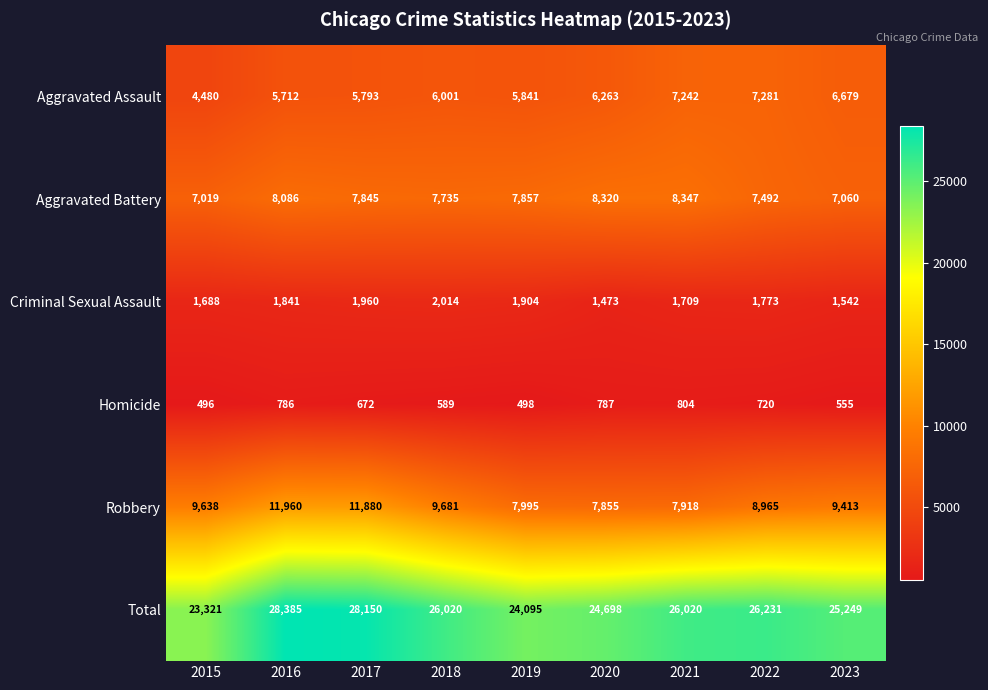

What is the difference between the highest and lowest values at 2015?

22825